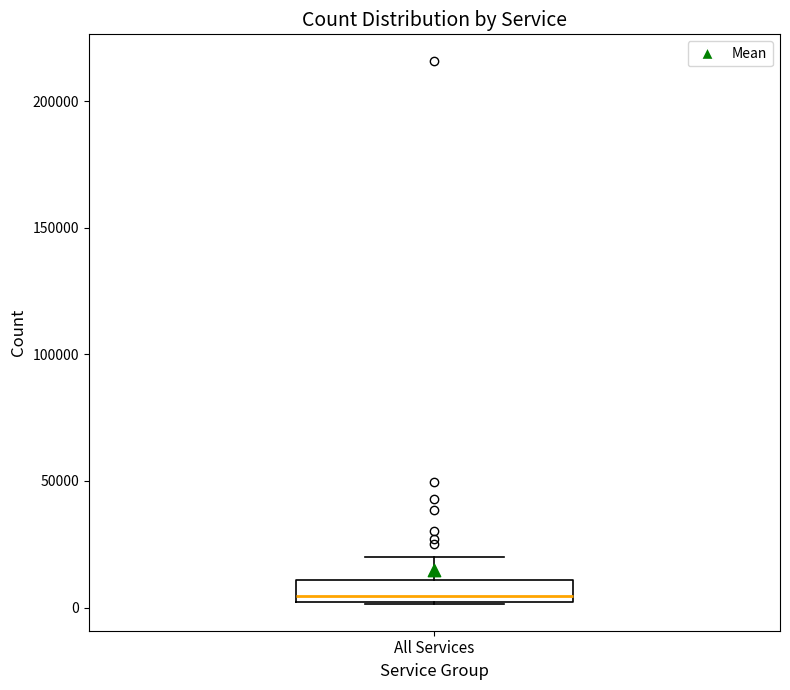

Read this box plot against the y-axis: the position of the median line, the range covered by the box, and the ends of both whiskers. The values are not printed on the chart, so give them approximately, as read against the axis.

median 5000, box 0 to 10000, whiskers 0 to 20000